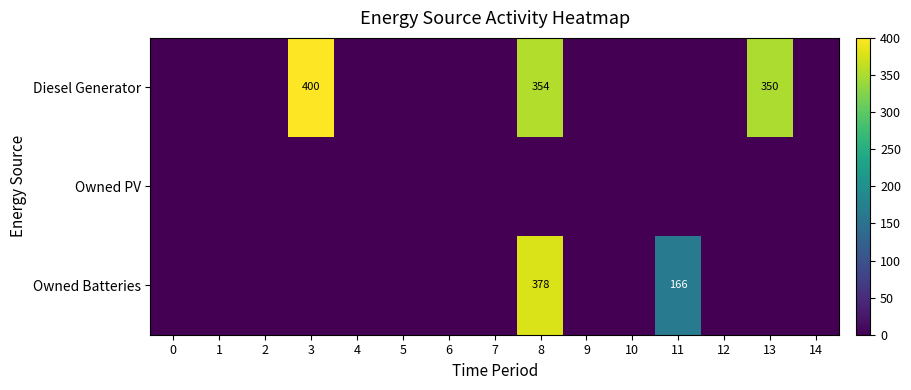

The value of Owned Batteries at 8 is 261. True or false?

False